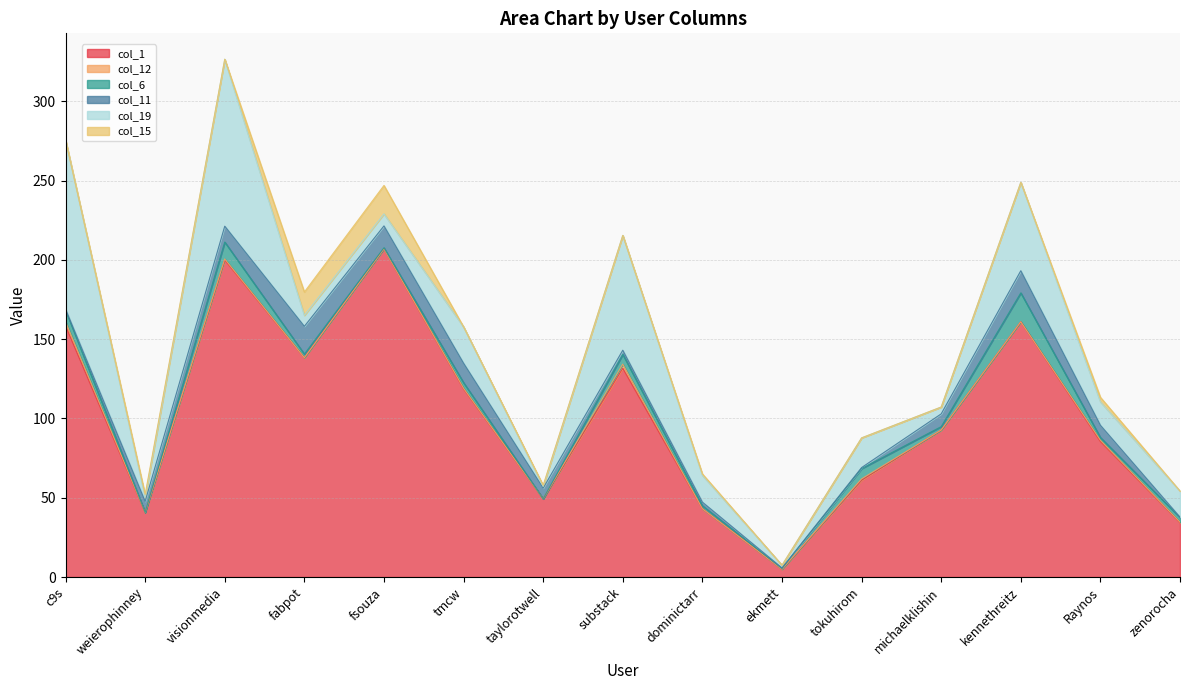

What is the difference between the maximum and second lowest values in the col_19 series?

104.9